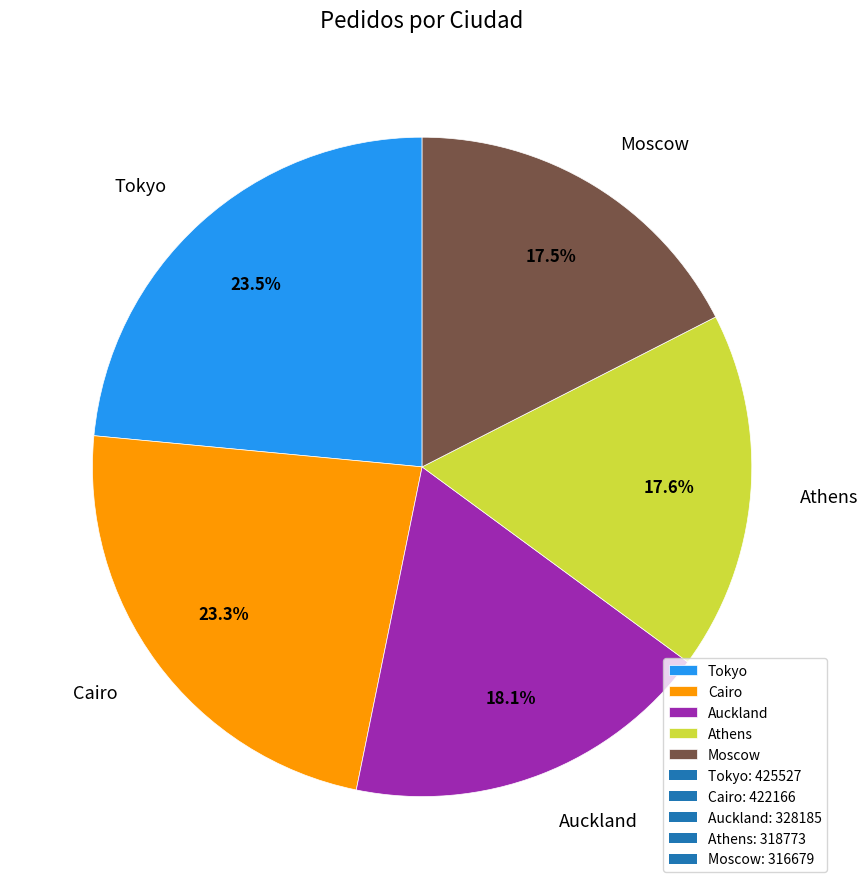

Between Auckland and Moscow, which is larger?

Auckland